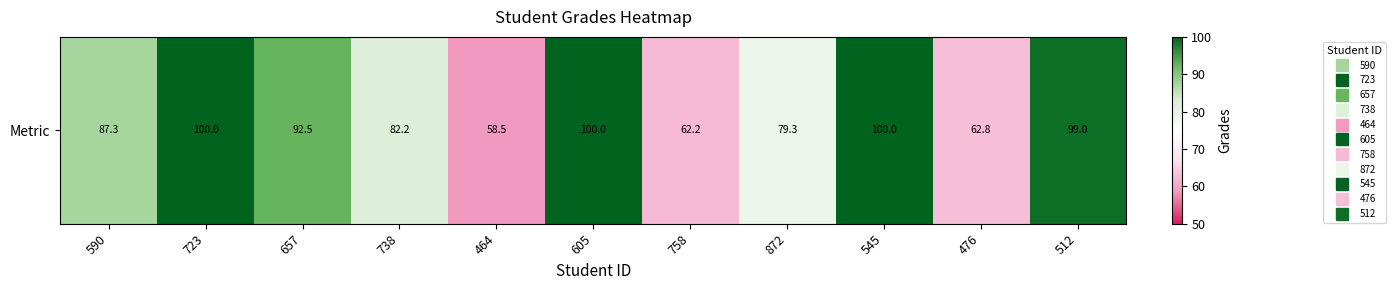

What is the sum of all values?

923.8